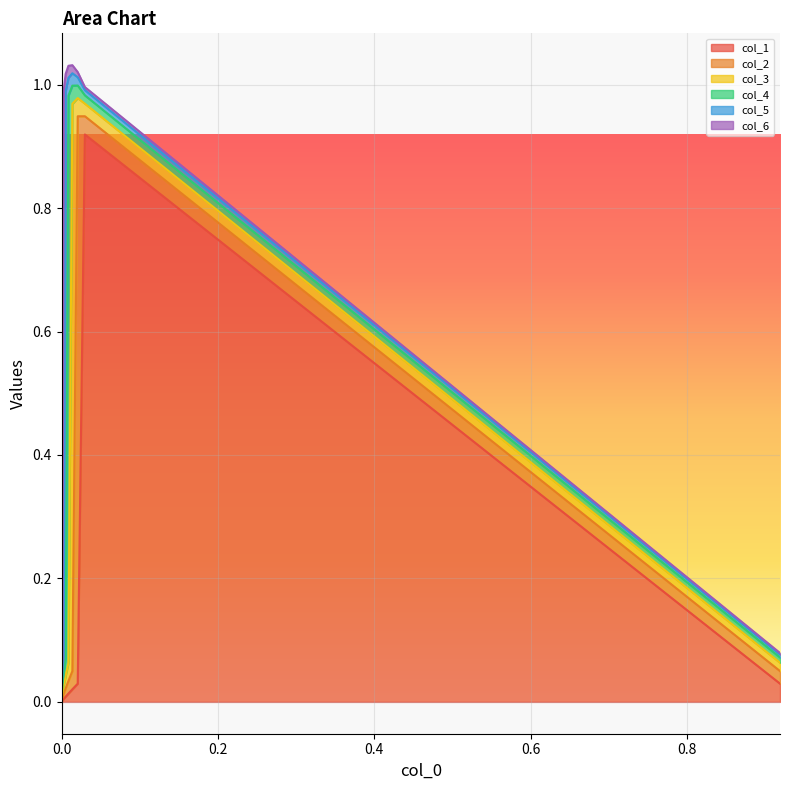

At which category does col_6 reach its first local peak?

6